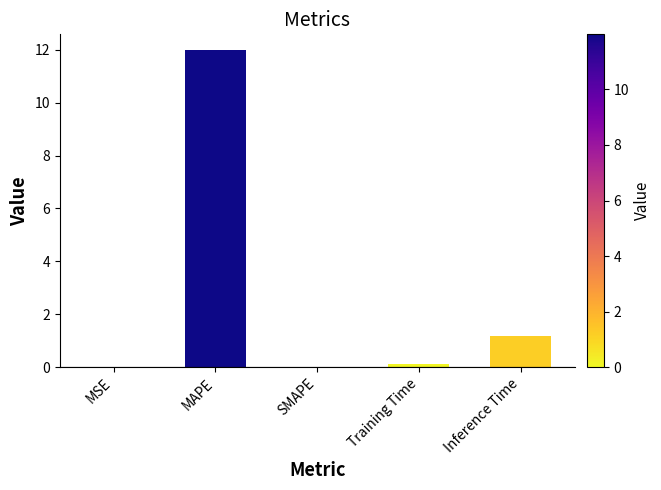

Count the number of categories in the chart.

5